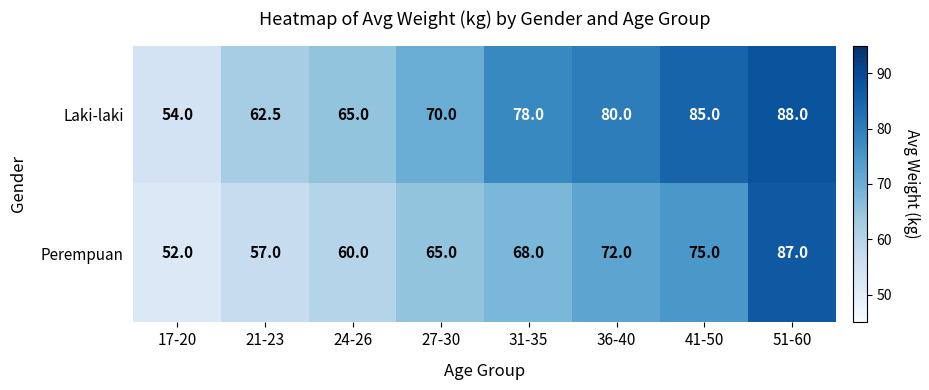

Which series has the widest spread of values?

Perempuan